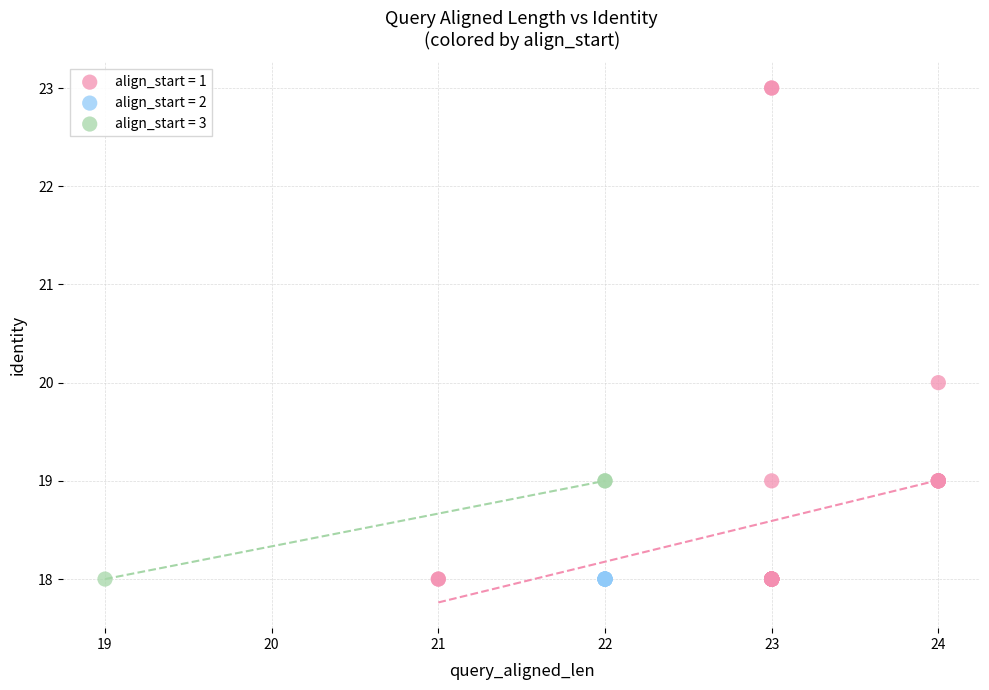

Which series contains the highest Y value?

align_start = 1